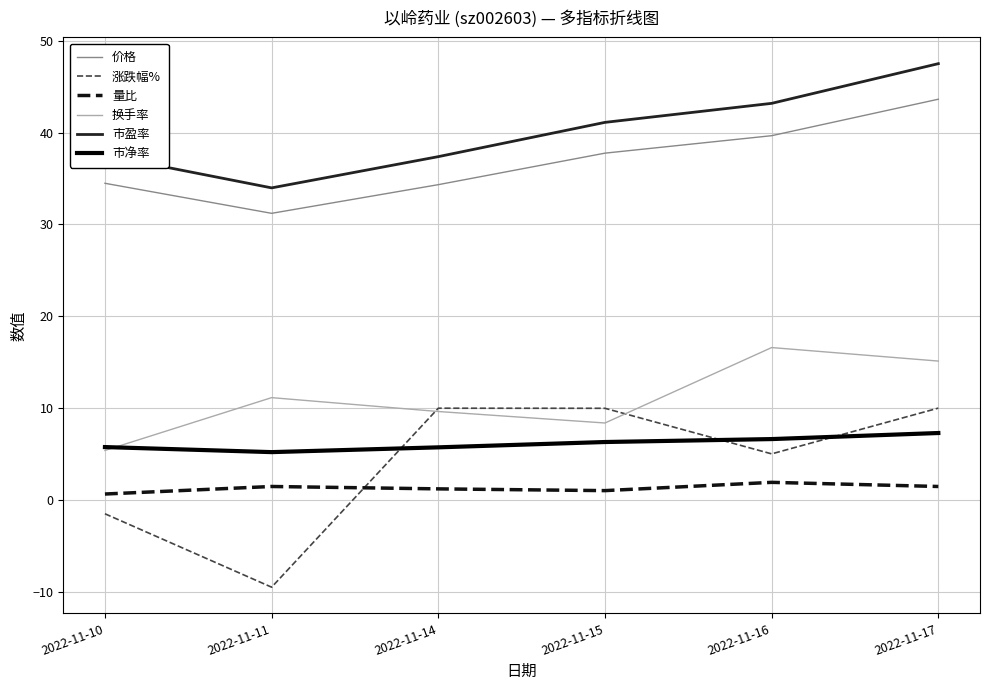

List the series in order of their peak value, lowest first.

量比, 市净率, 涨跌幅%, 换手率, 价格, 市盈率